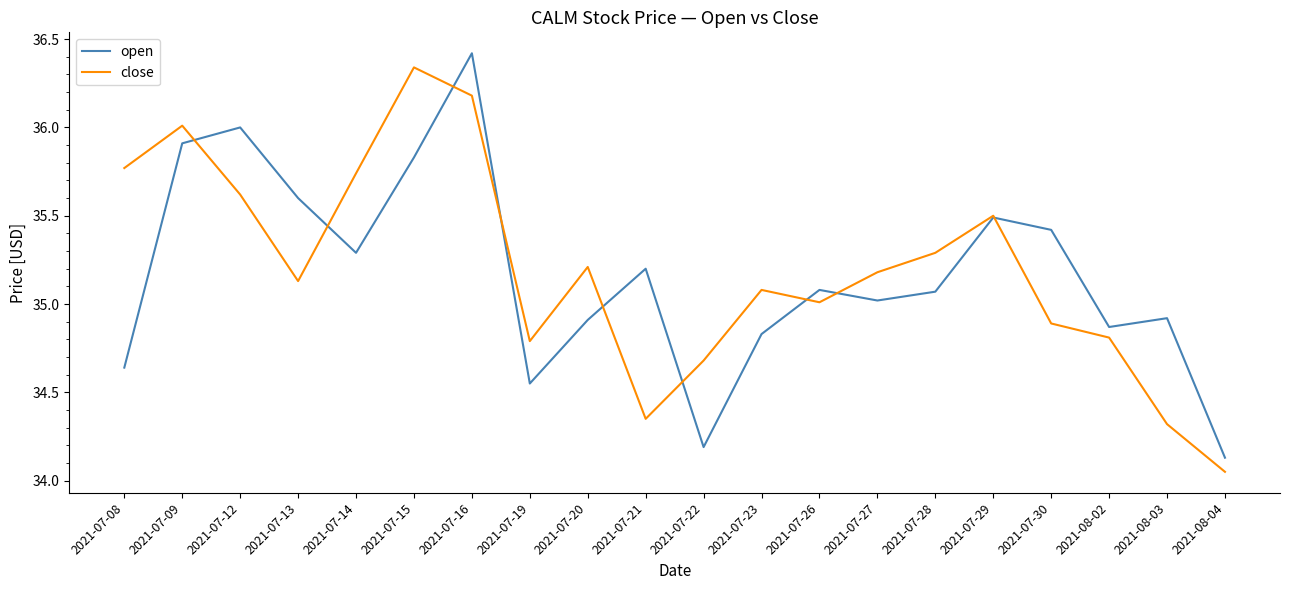

Rank the series by their maximum value, from lowest to highest.

close, open